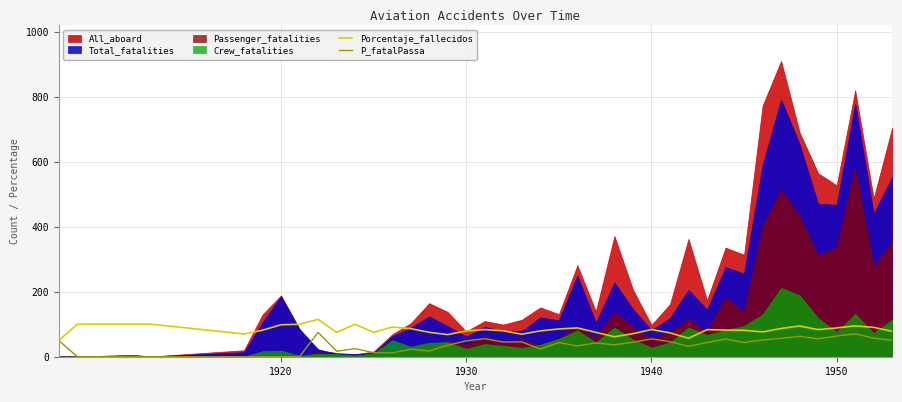

True or false: P_fatalPassa has more than 0 interior local peaks.

True